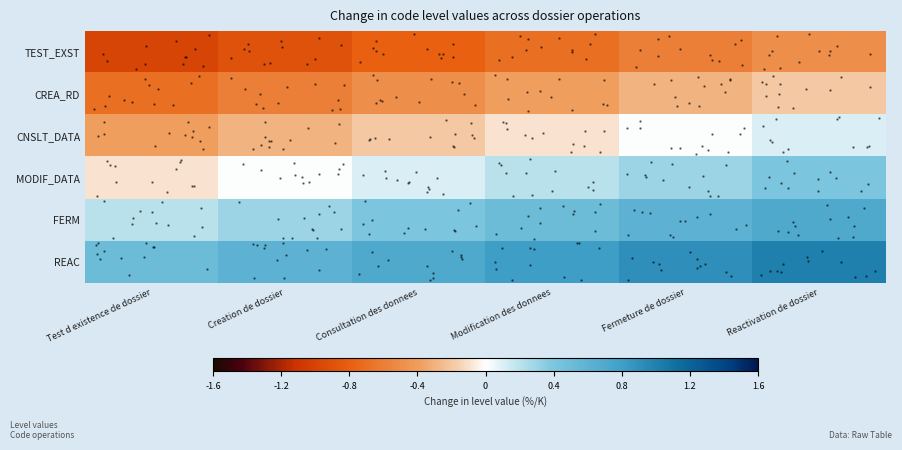

The CNSLT_DATA series shows -0.1 at Modification des donnees. True or false?

True